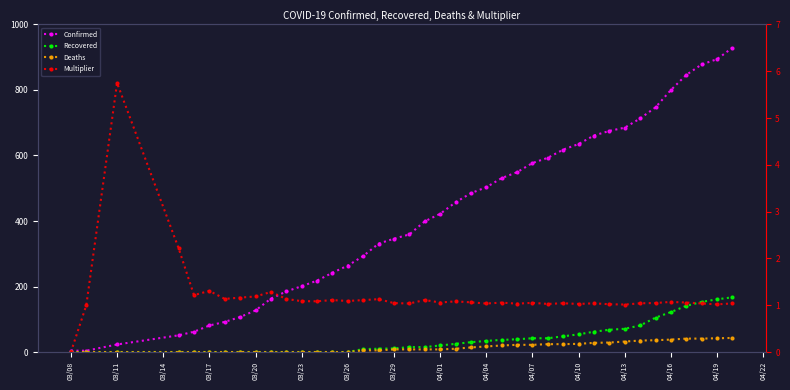

True or false: Deaths has more than 0 points higher than both neighbors.

False